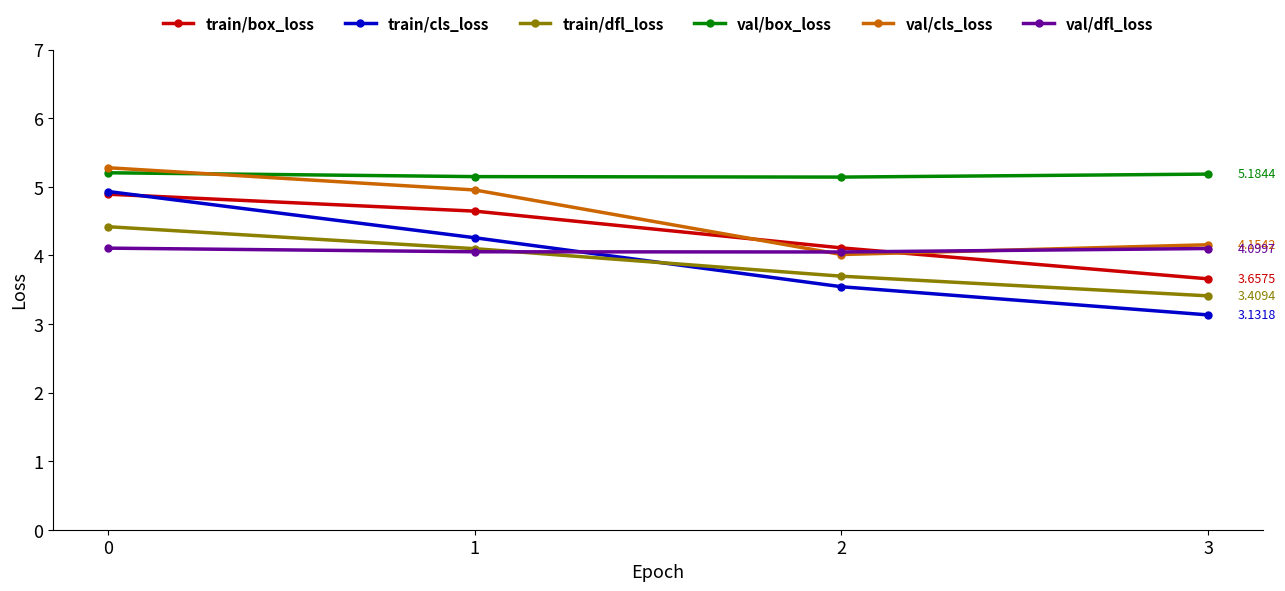

Which series has the largest range (max minus min)?

train/cls_loss